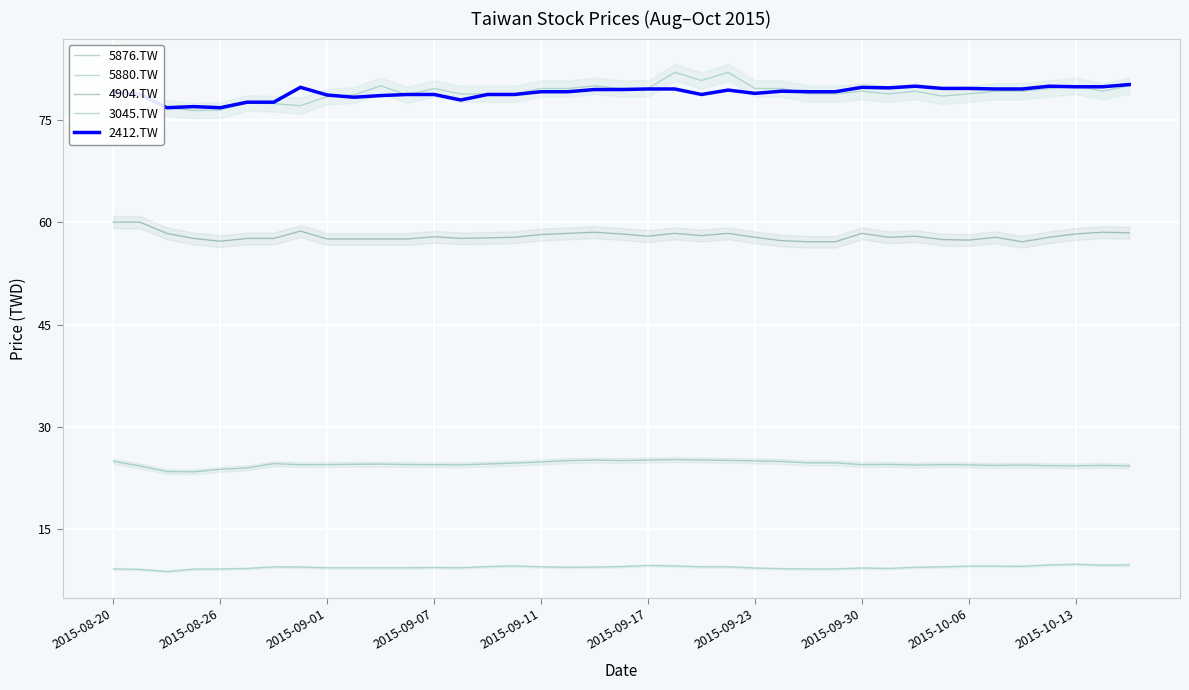

What position from the left is 10?

11